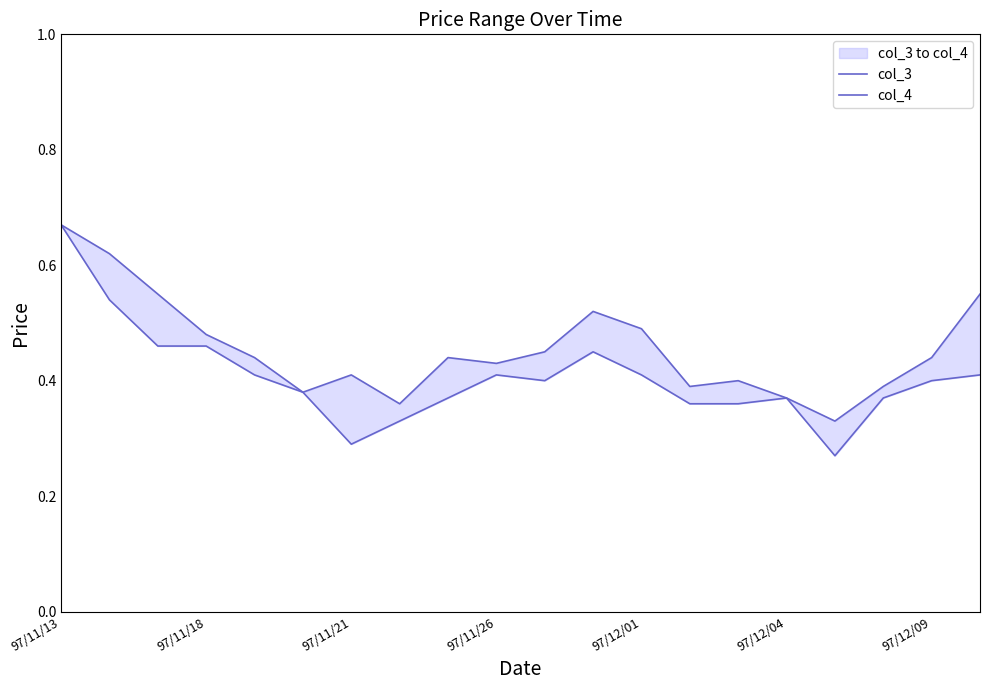

Count the col_4 values in the range 0 to 1.

20